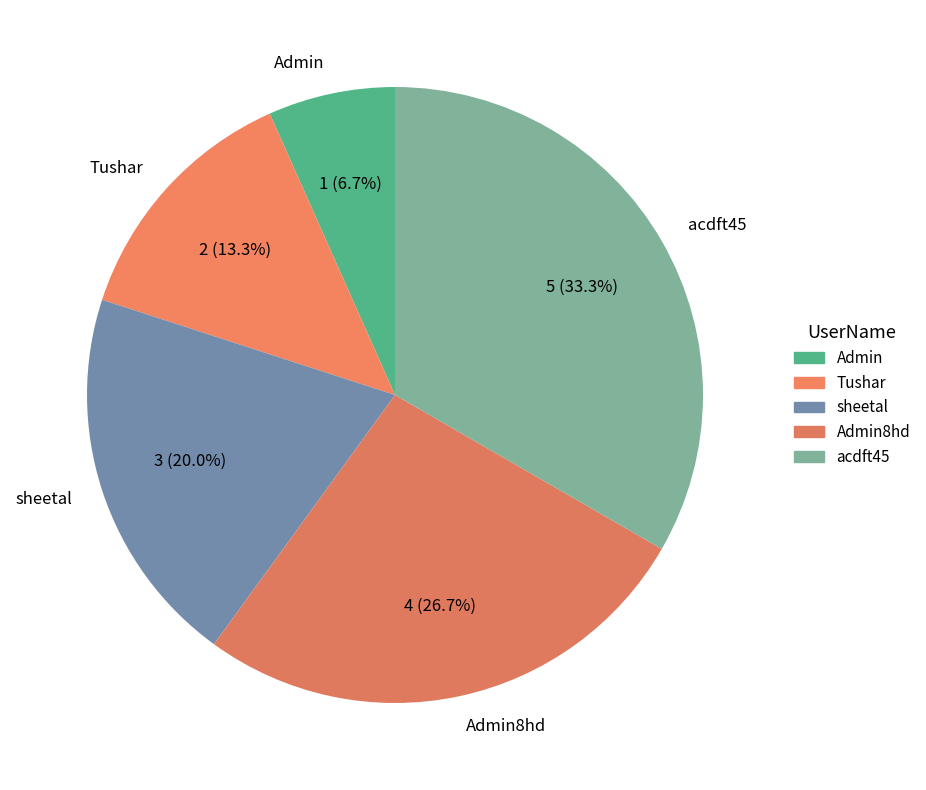

Which has a higher value, acdft45 or sheetal?

acdft45